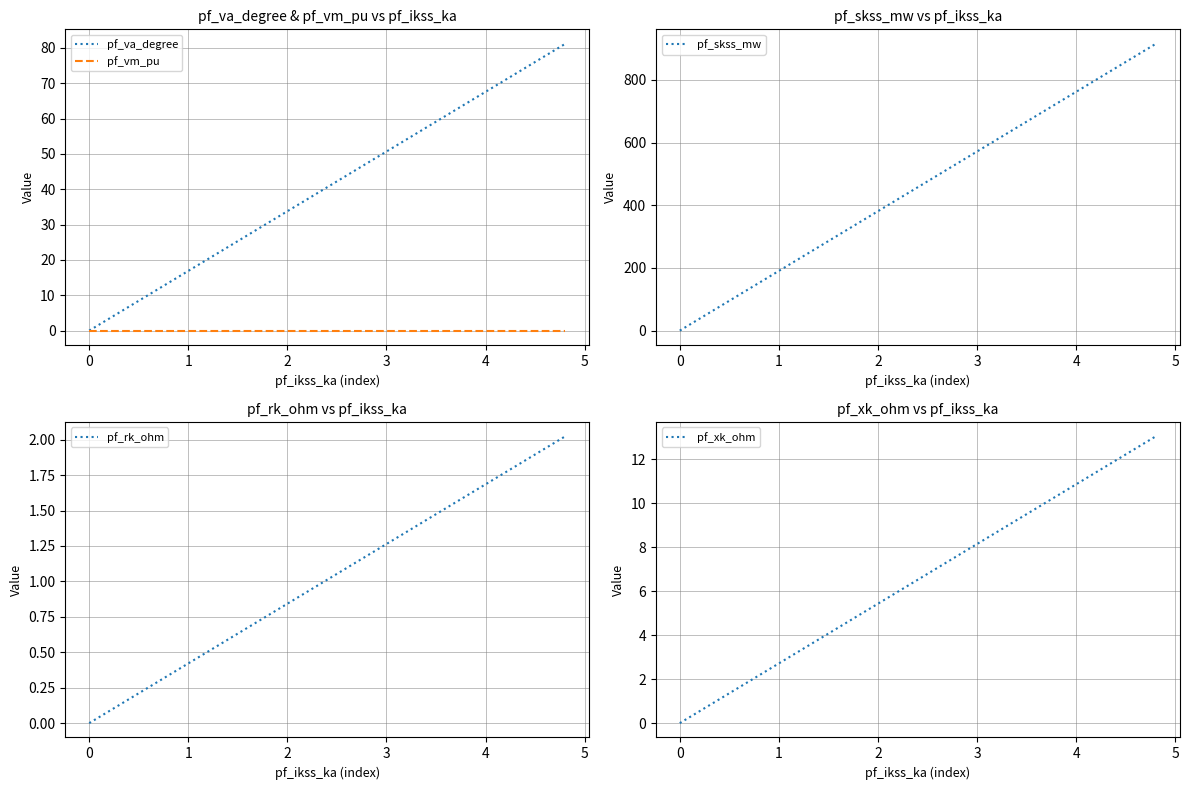

How many data points in pf_va_degree are above 81?

1